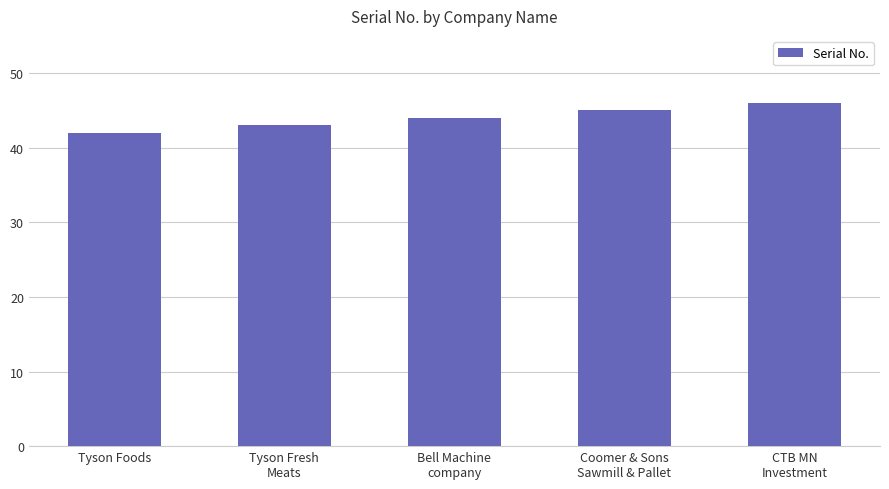

Where is the data nearest to the value 44?

Bell Machine
company